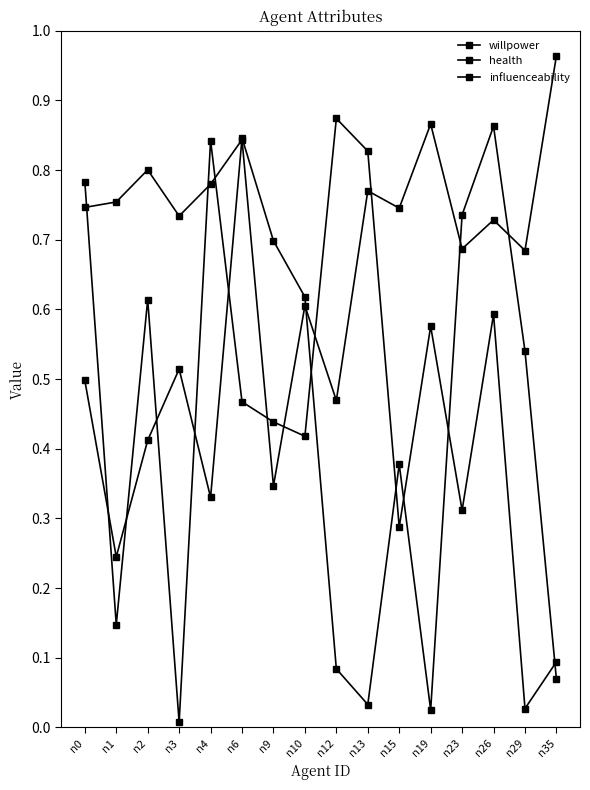

Is this an area chart (filled region under the line)?

No